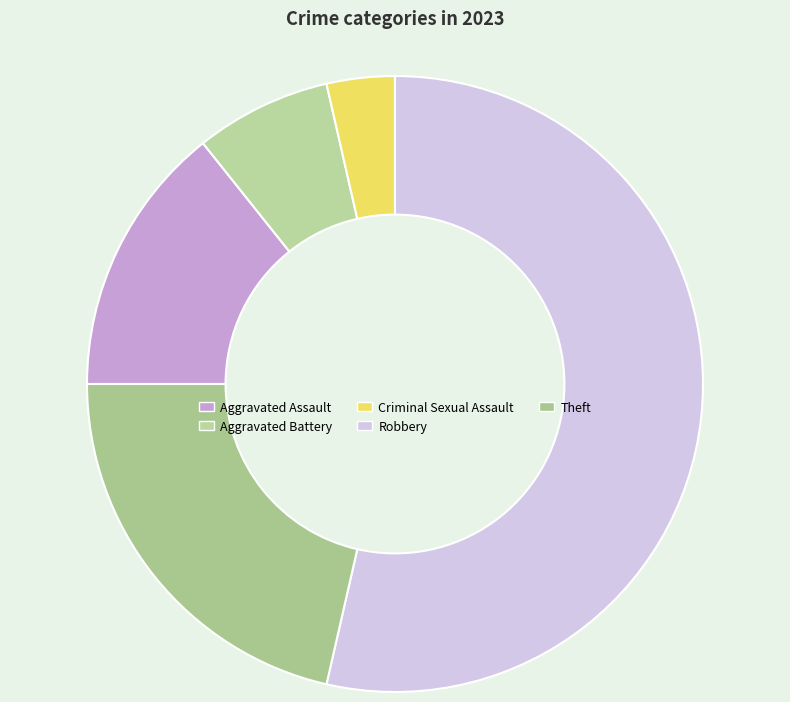

Count the number of slices in the pie.

5